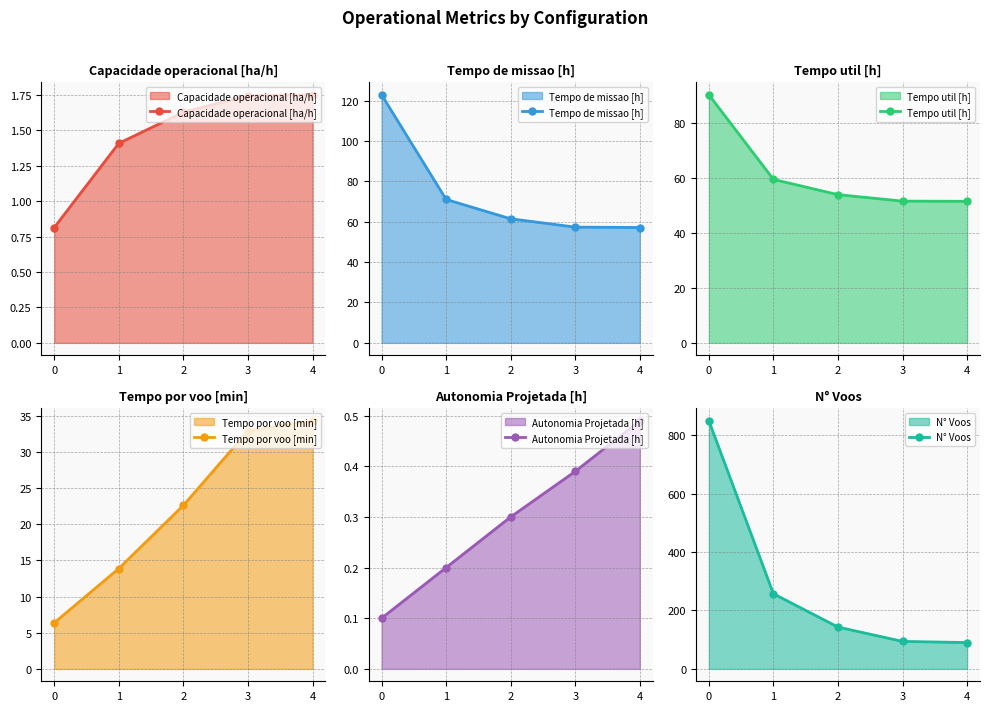

What is the highest value of the Tempo util [h] series?

90.3